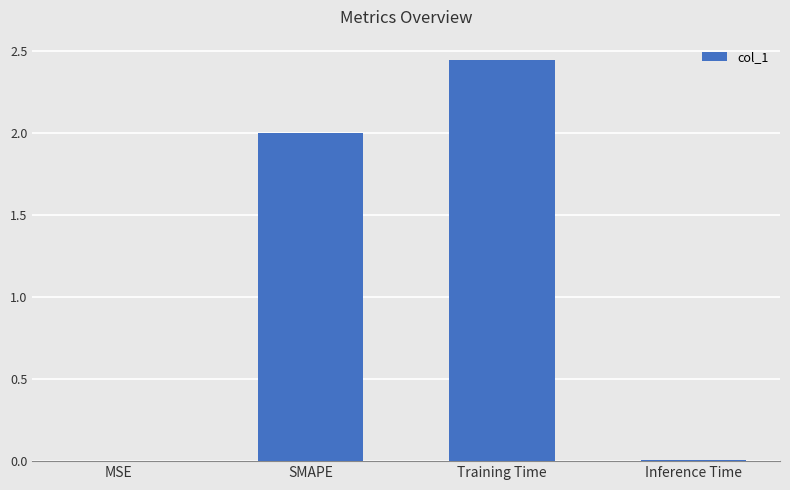

Which label corresponds to the largest value in the chart?

Training Time